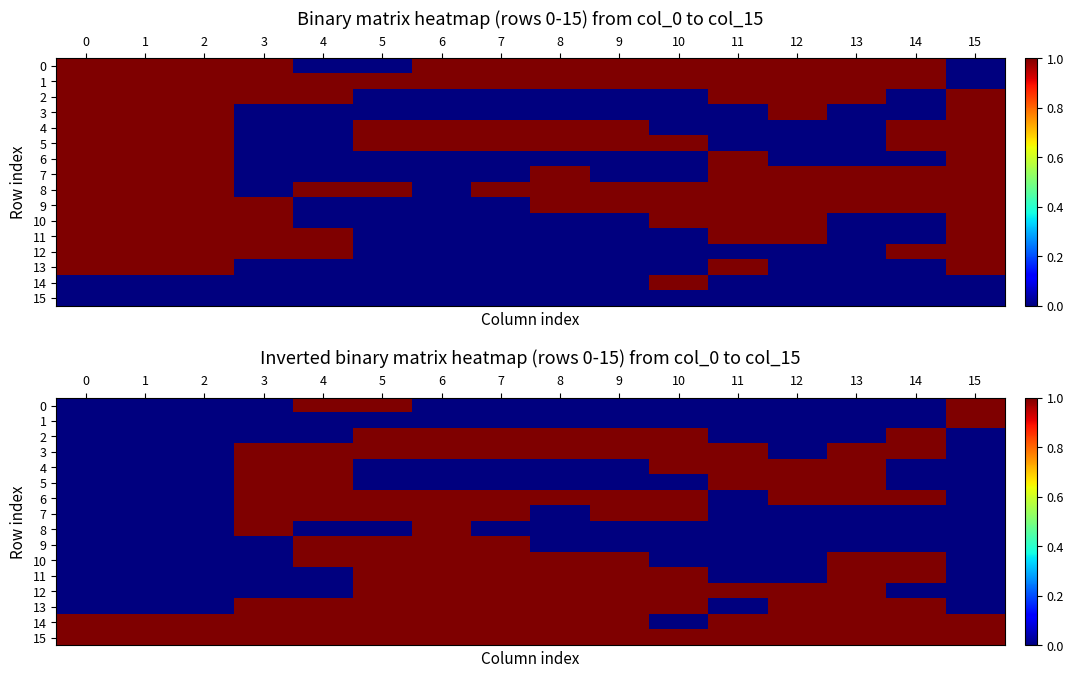

At which category is the sum across all series the highest?

5